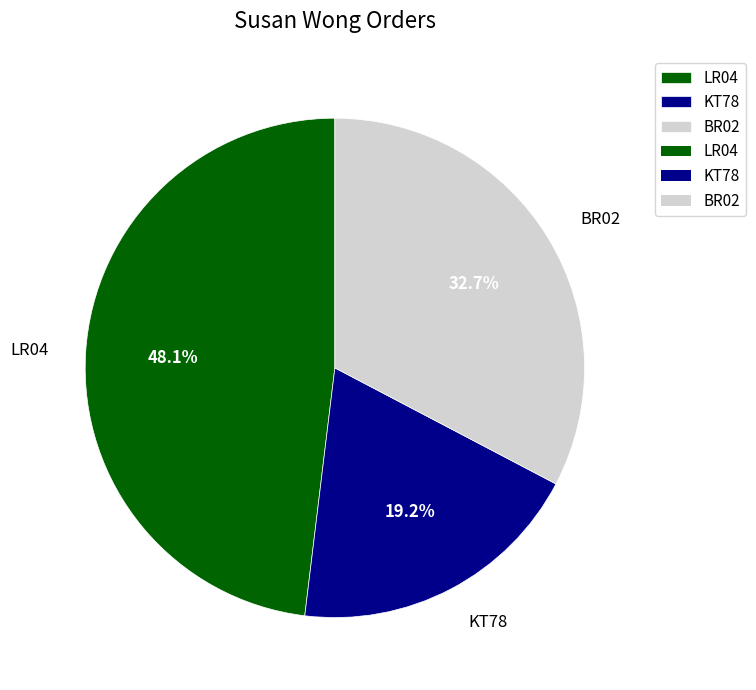

Is it true that LR04 is 60% of the pie?

False